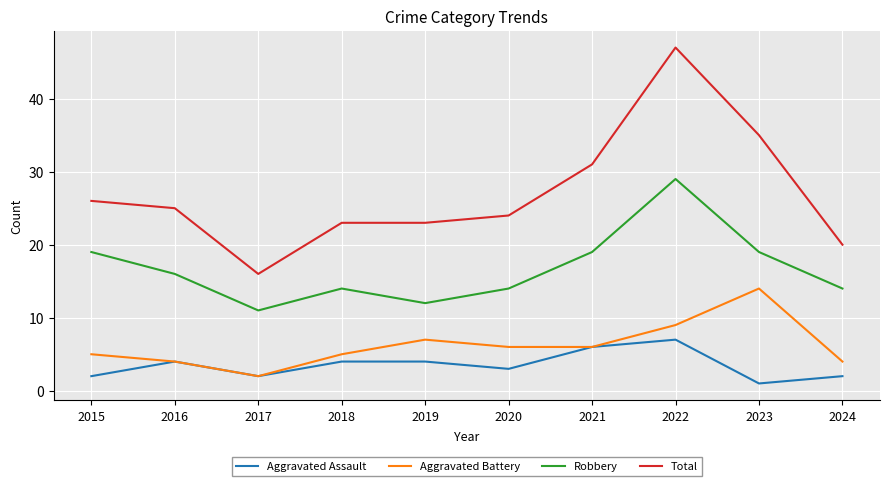

The Aggravated Assault series shows 2 at 2022. True or false?

False